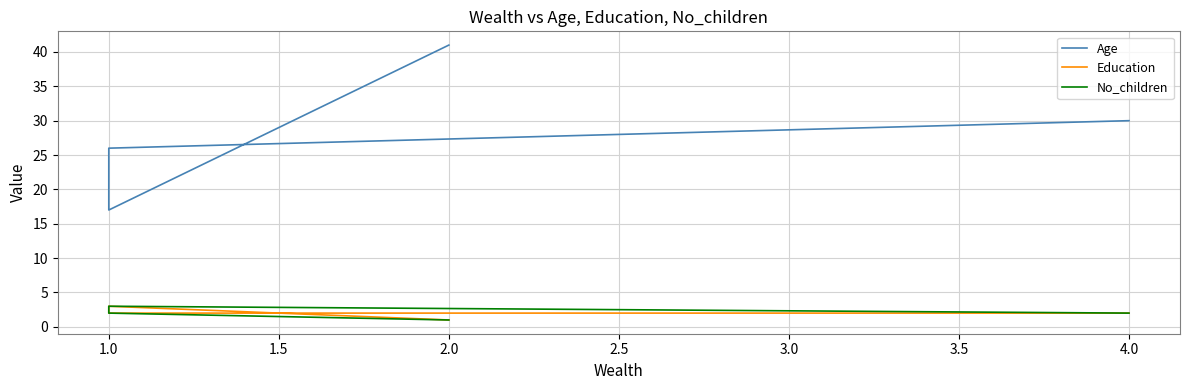

How many lines are shown in the chart?

3